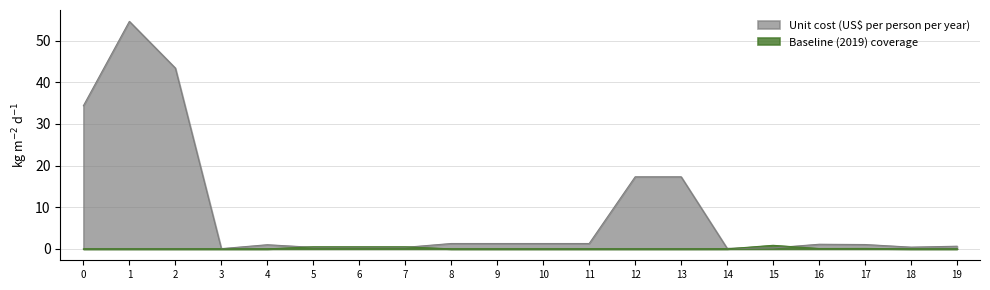

How many lines are shown in the chart?

2